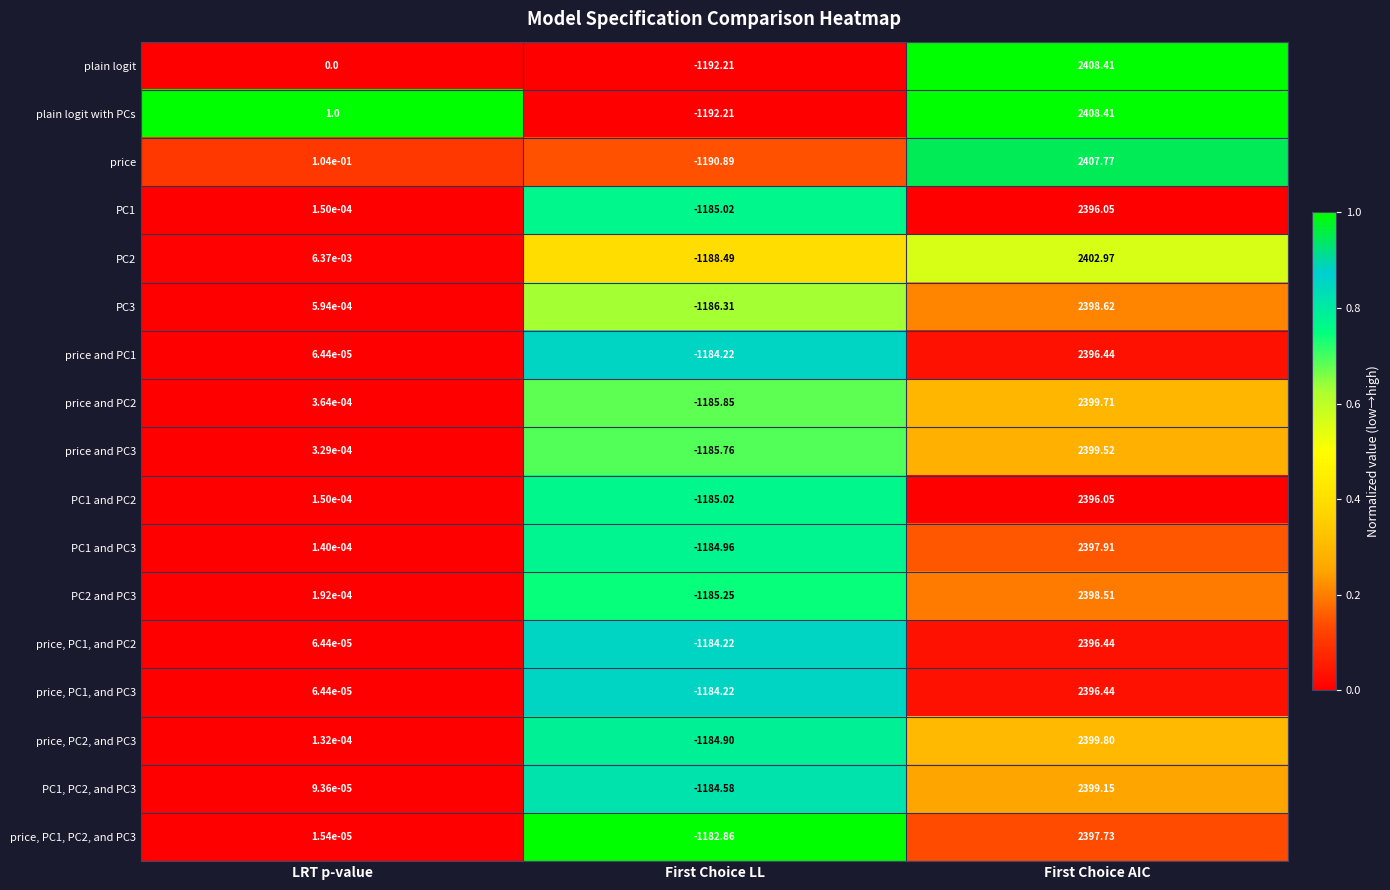

Is the value of plain logit with PCs at First Choice LL greater than the value of price, PC1, PC2, and PC3 at First Choice LL?

No